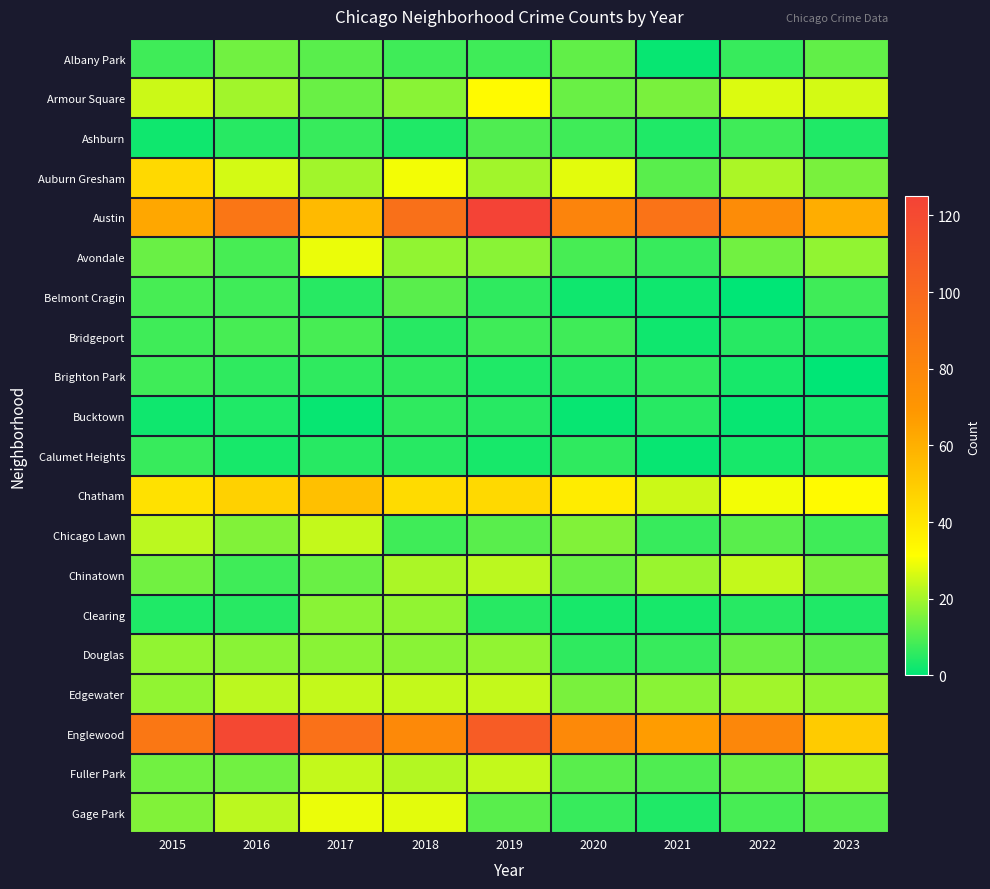

List the series in order of their peak value, highest first.

Austin, Englewood, Chatham, Auburn Gresham, Armour Square, Avondale, Gage Park, Chicago Lawn, Chinatown, Edgewater, Fuller Park, Clearing, Douglas, Albany Park, Belmont Cragin, Ashburn, Bridgeport, Brighton Park, Calumet Heights, Bucktown